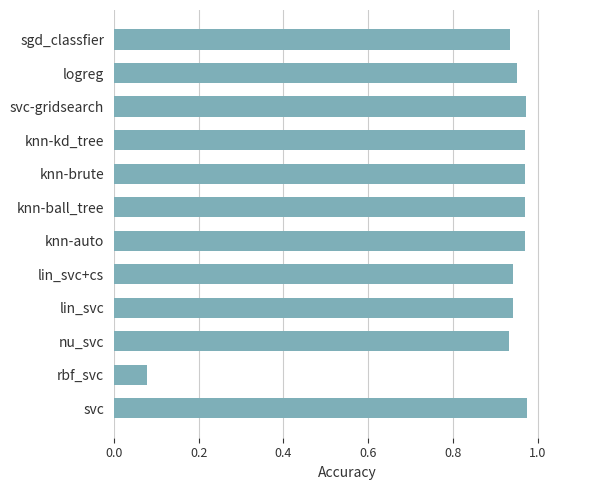

At which label is the value closest to 0?

rbf_svc